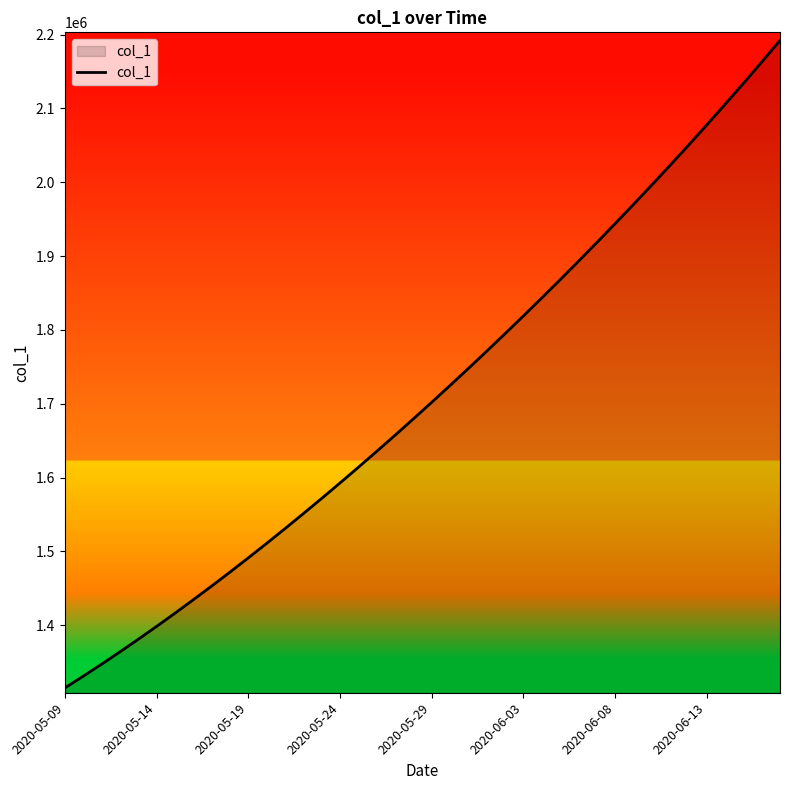

What is the difference between the maximum and minimum values?

877083.8